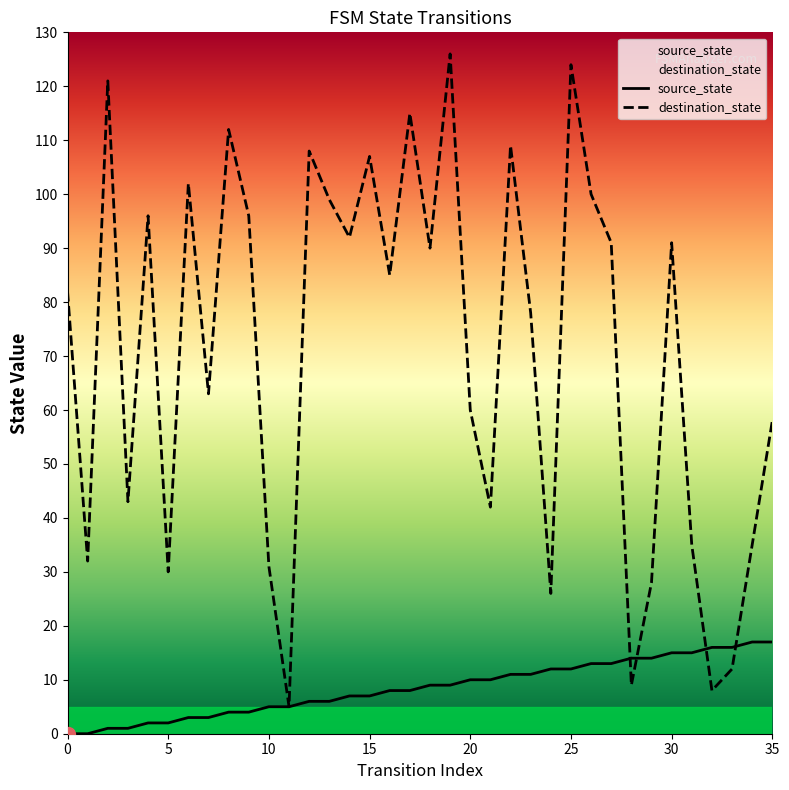

How many lines are shown in the chart?

2